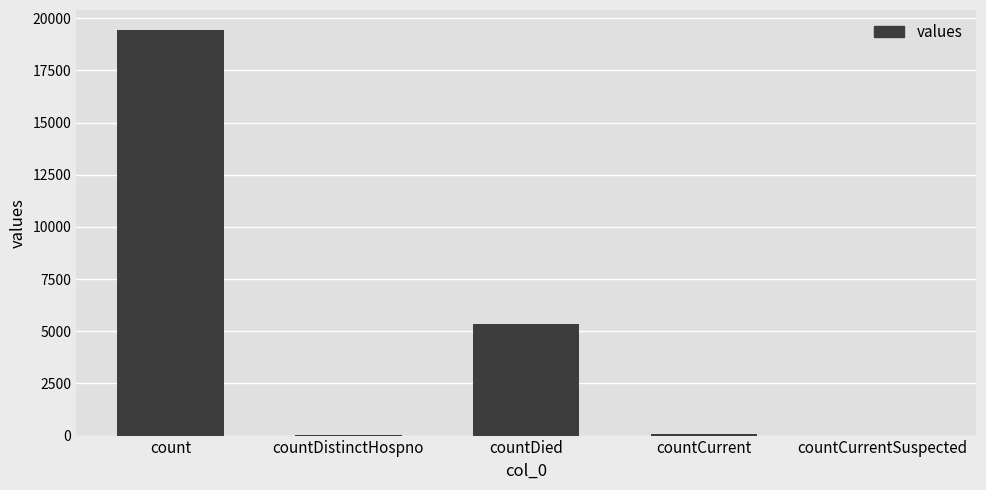

At which category does the chart reach its peak across all series?

count